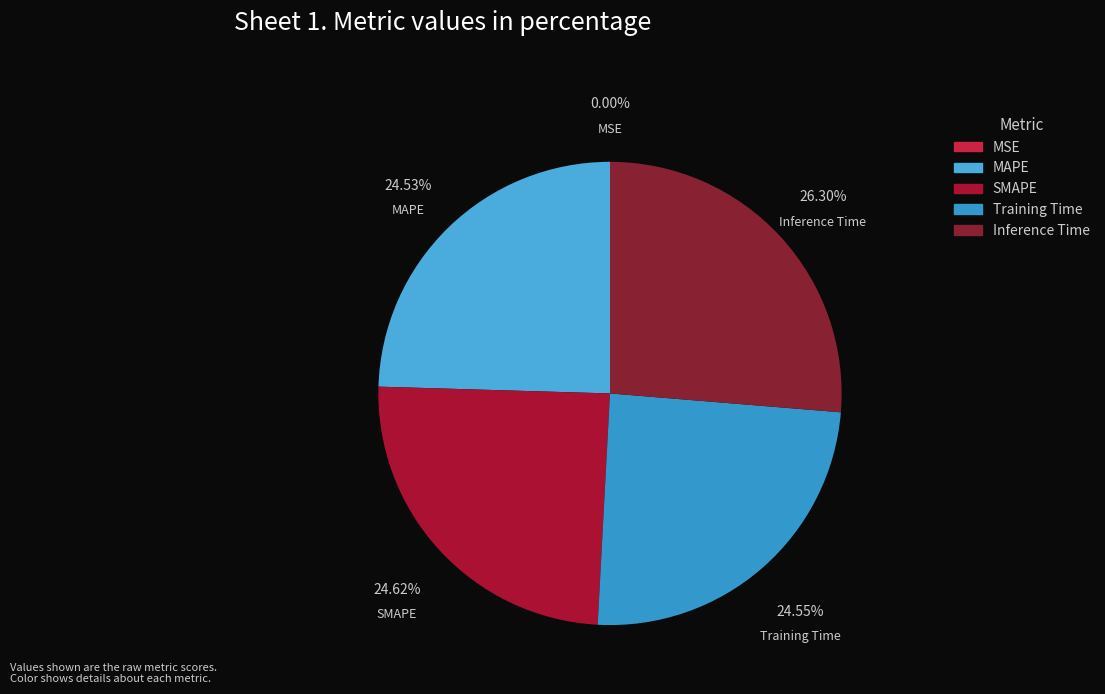

To the nearest percent, what is the average slice percentage?

20%